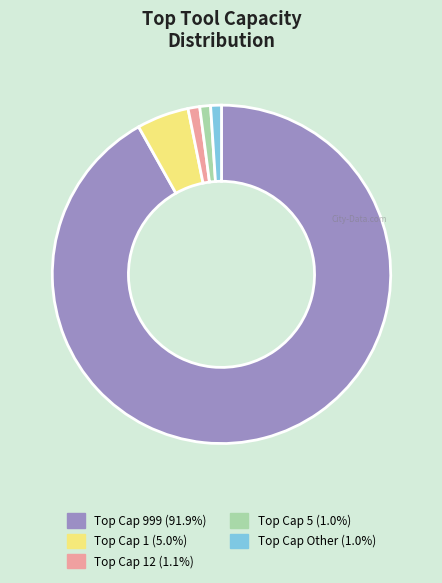

Is there any slice that represents more than half of the pie?

Yes